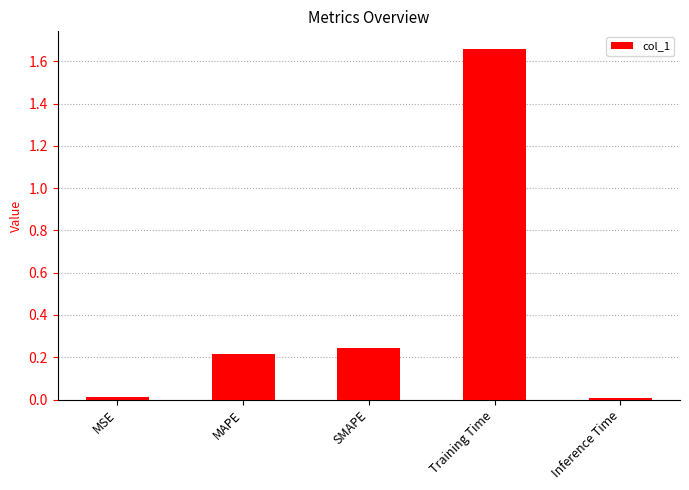

Which label corresponds to the largest value in the chart?

Training Time